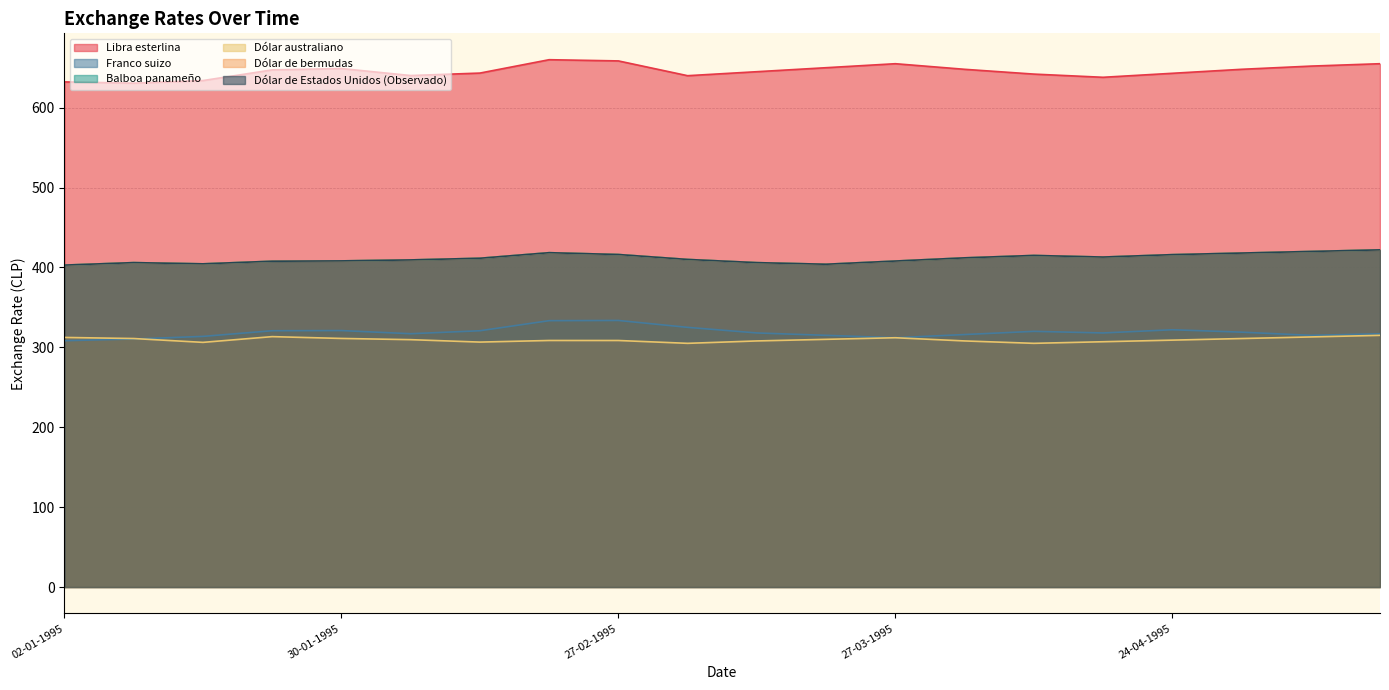

What is the label of the 3rd point from the right?

01-05-1995